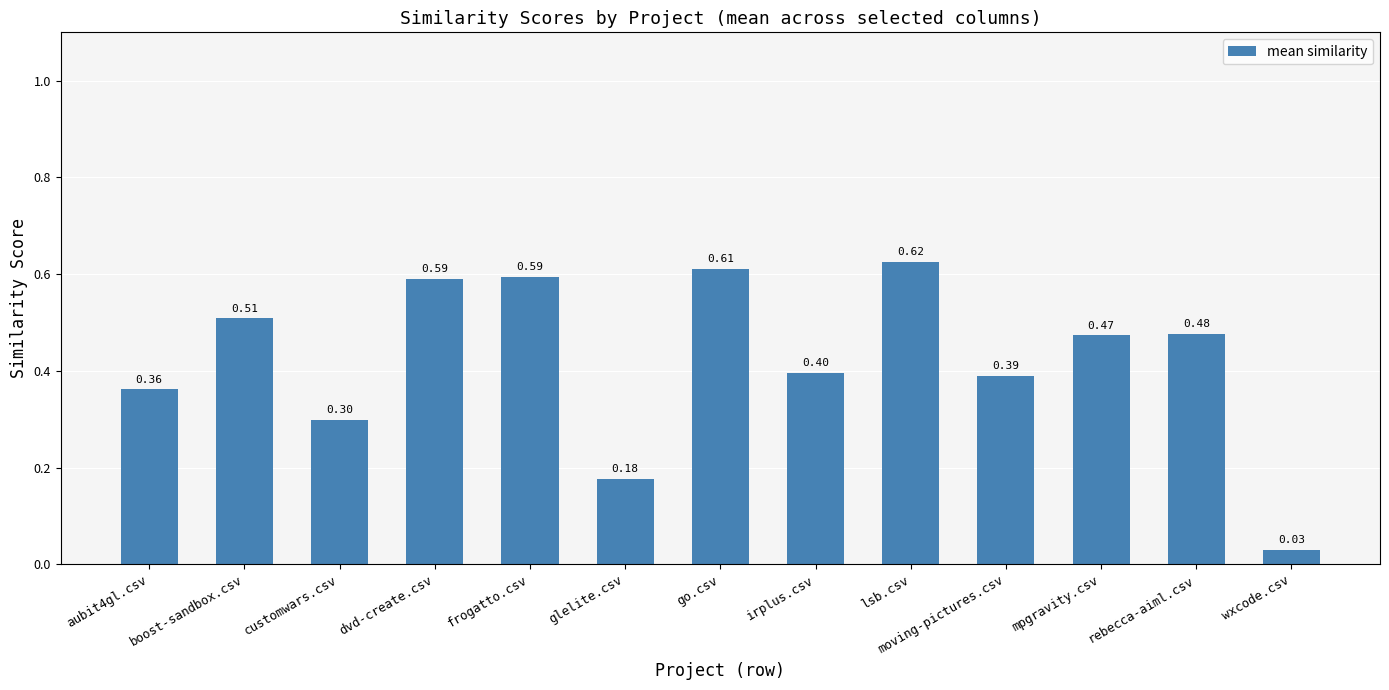

Which has a higher value, rebecca-aiml.csv or aubit4gl.csv?

rebecca-aiml.csv